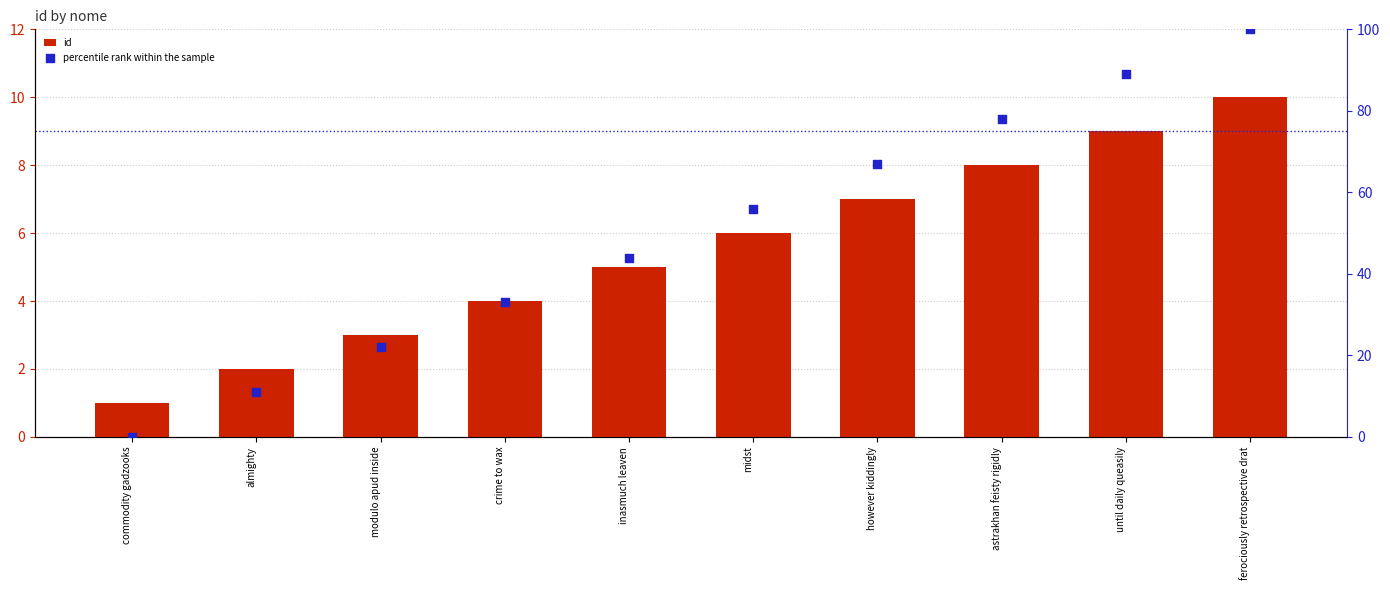

Which series has the widest spread of Y values?

percentile rank within the sample